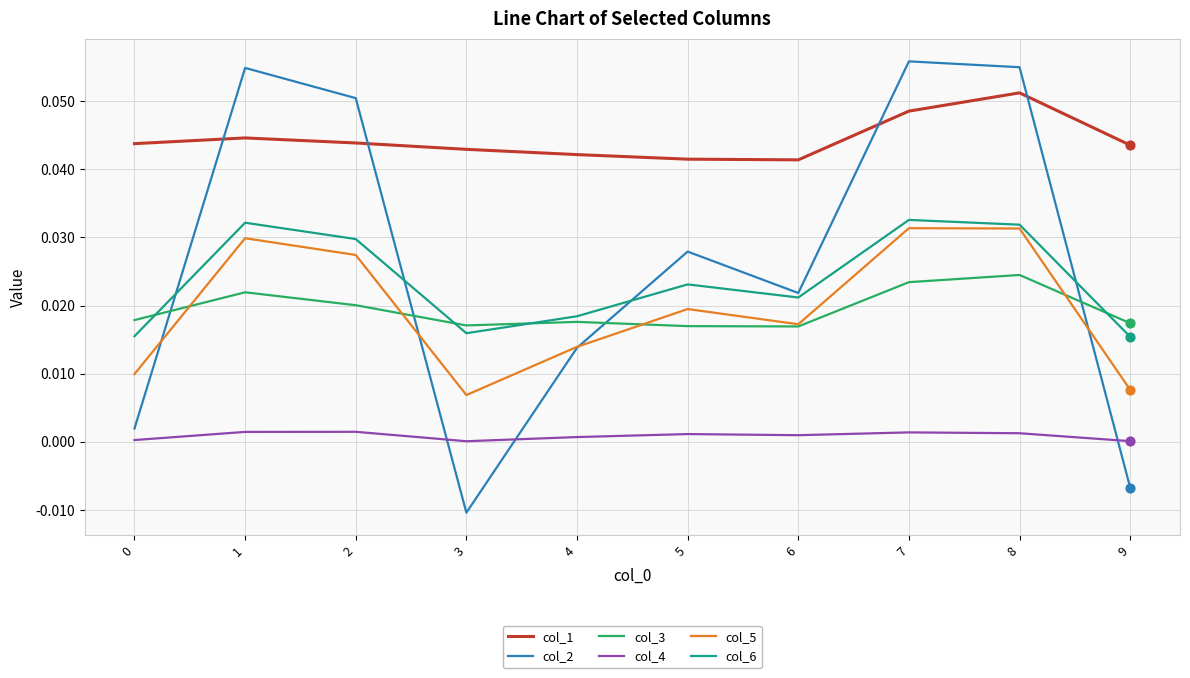

Which series has the largest total across all categories?

col_1